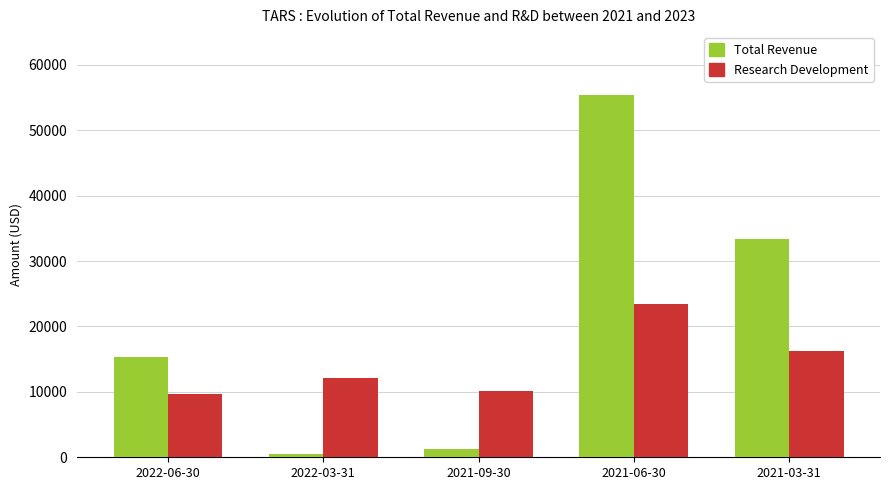

Which series has the largest total across all categories?

Total Revenue